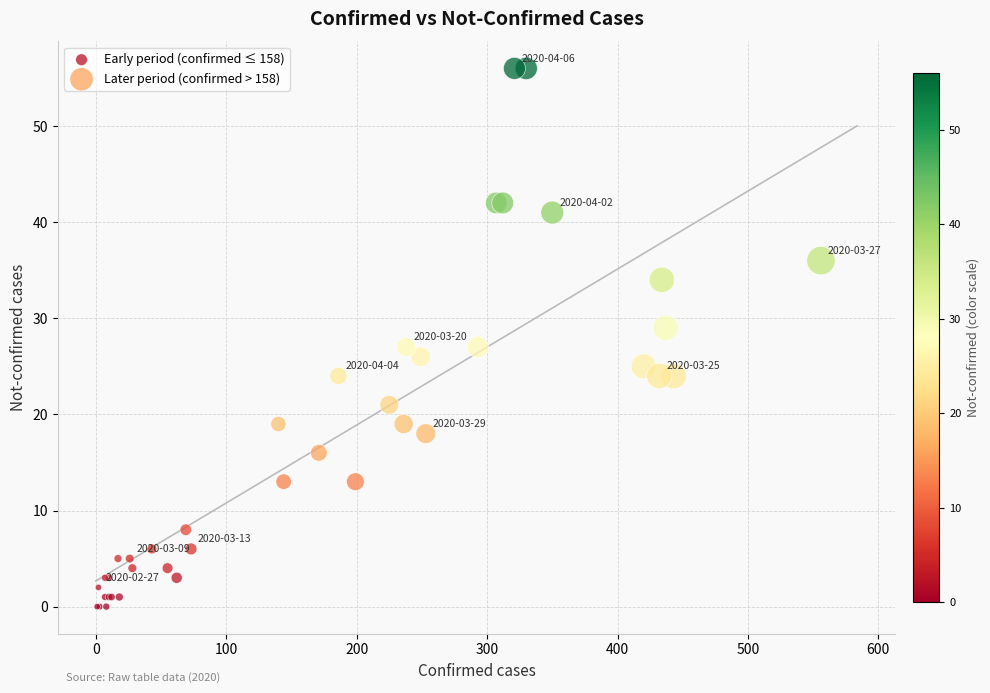

What are all the series names shown in the legend?

Early period (confirmed ≤ 158), Later period (confirmed > 158)